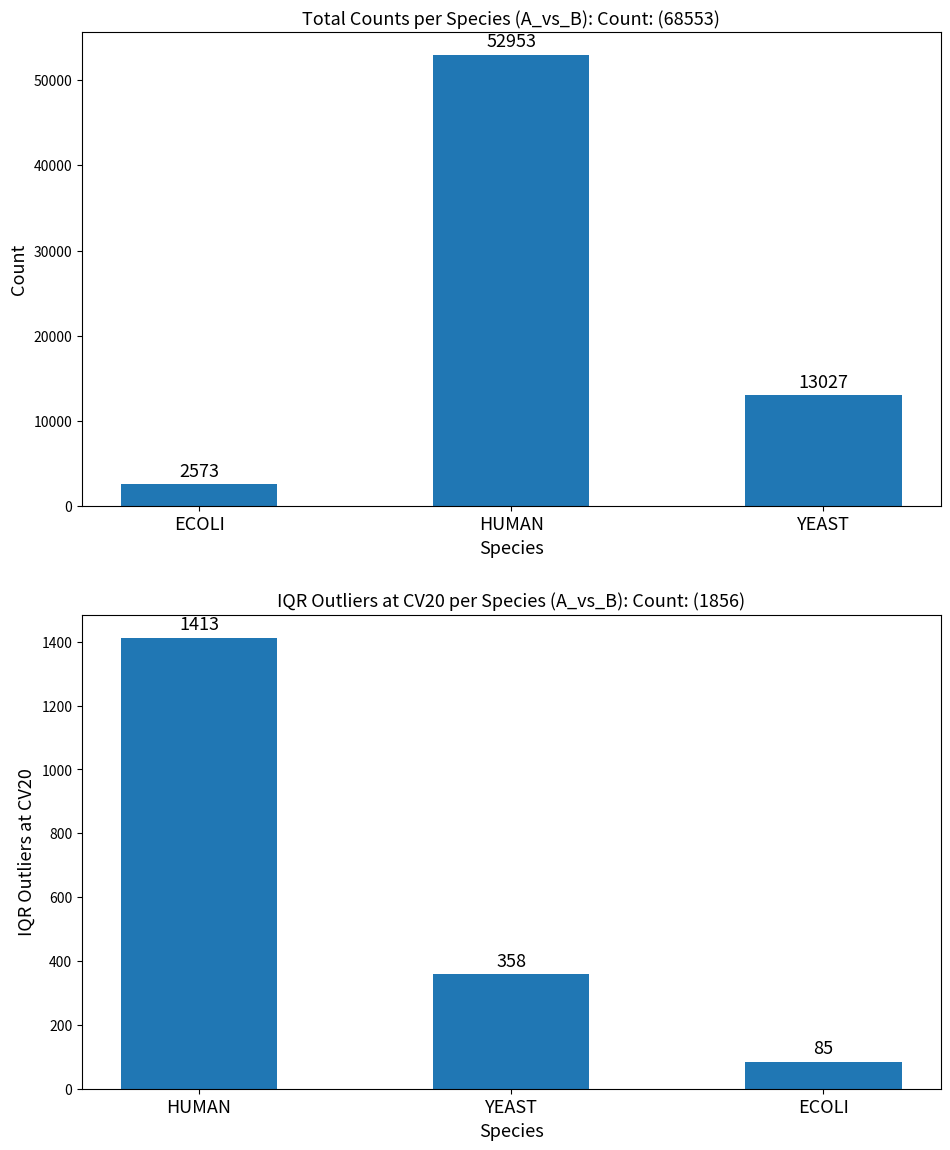

How many data points does each series have?

3